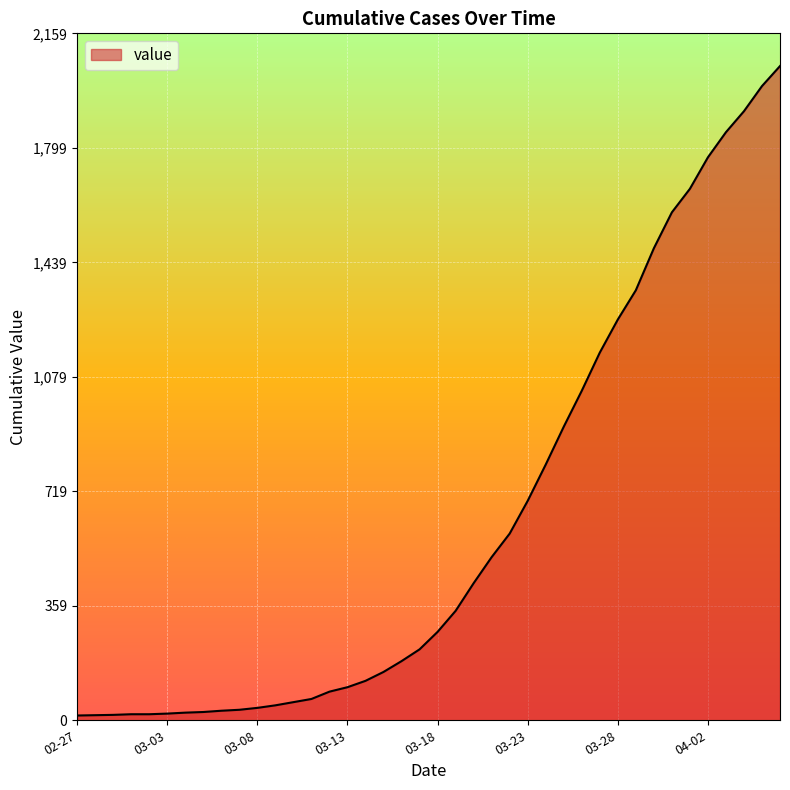

What is the difference between the maximum and minimum values?

2042